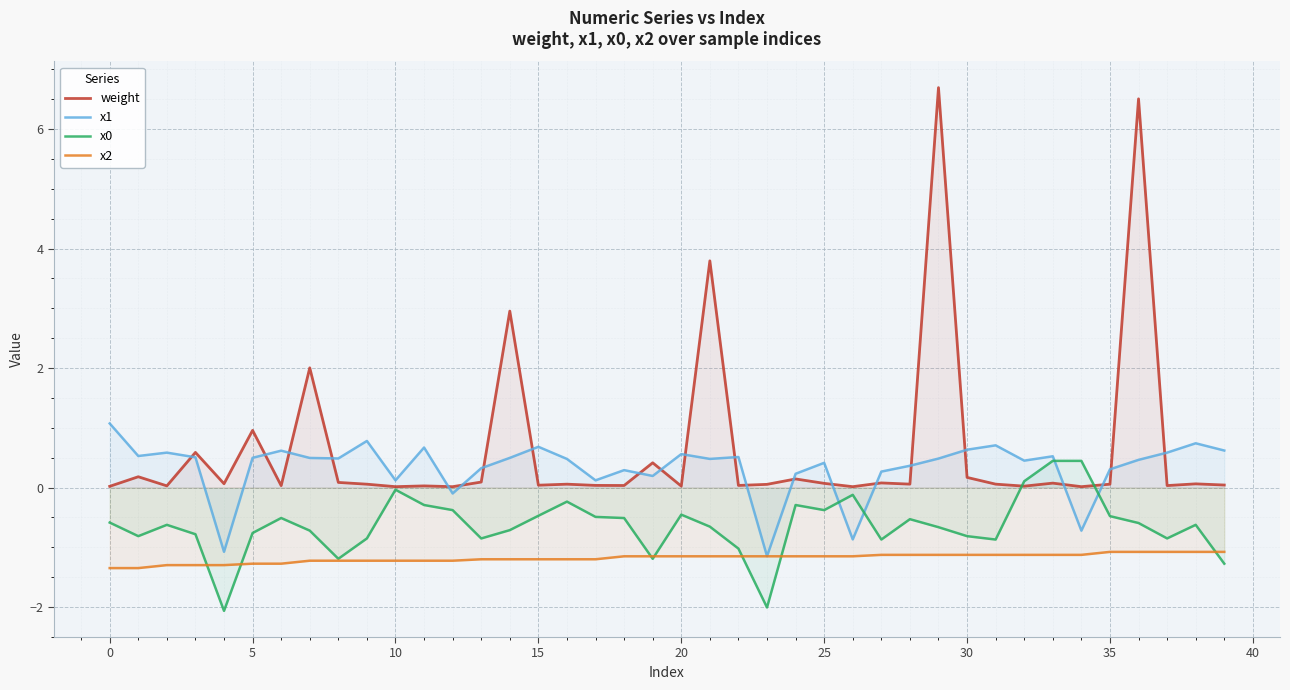

List the series in order of their peak value, highest first.

weight, x1, x0, x2